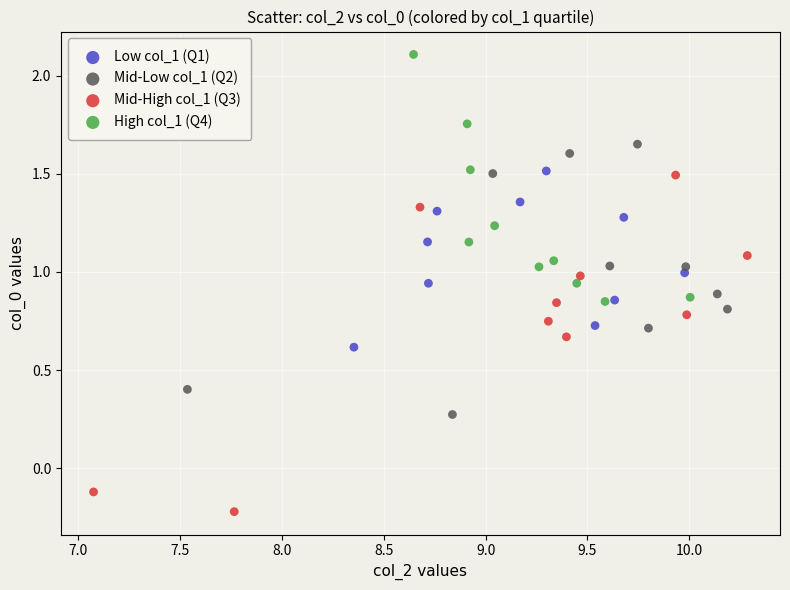

Which series contains the lowest Y value?

Mid-High col_1 (Q3)